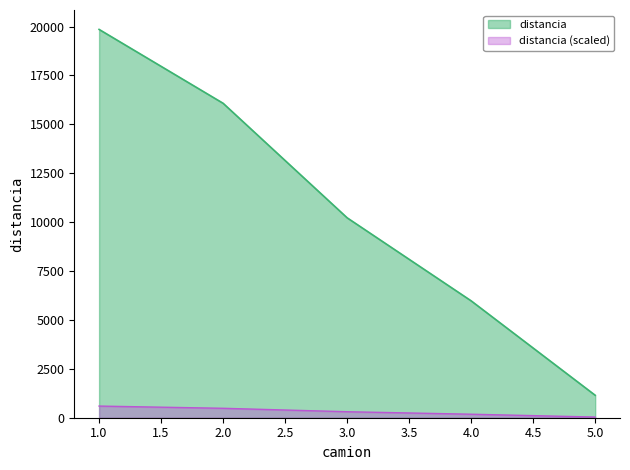

At which label is the value closest to 10502?

3